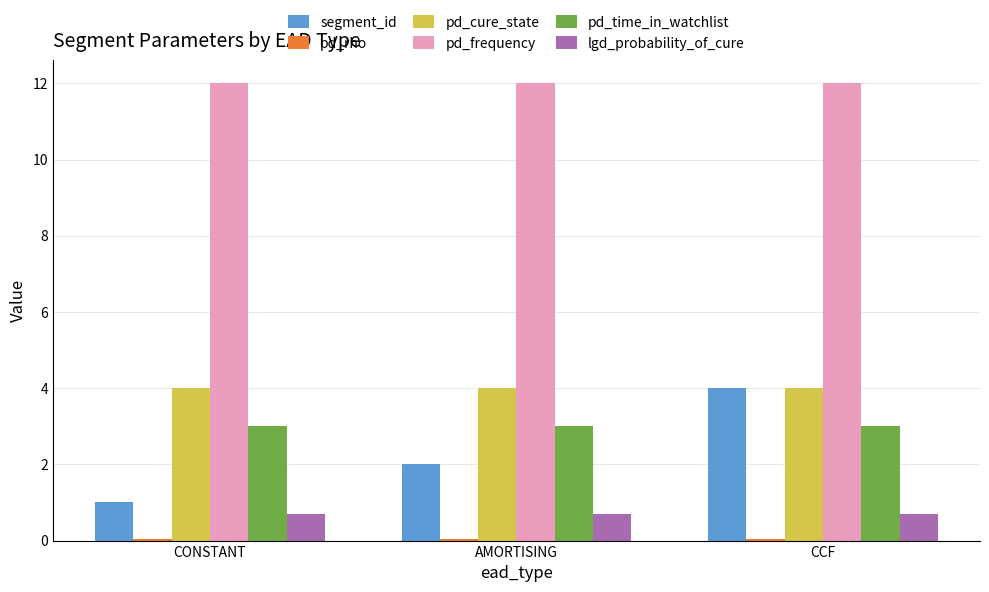

The pd_frequency series shows 17.4 at AMORTISING. True or false?

False